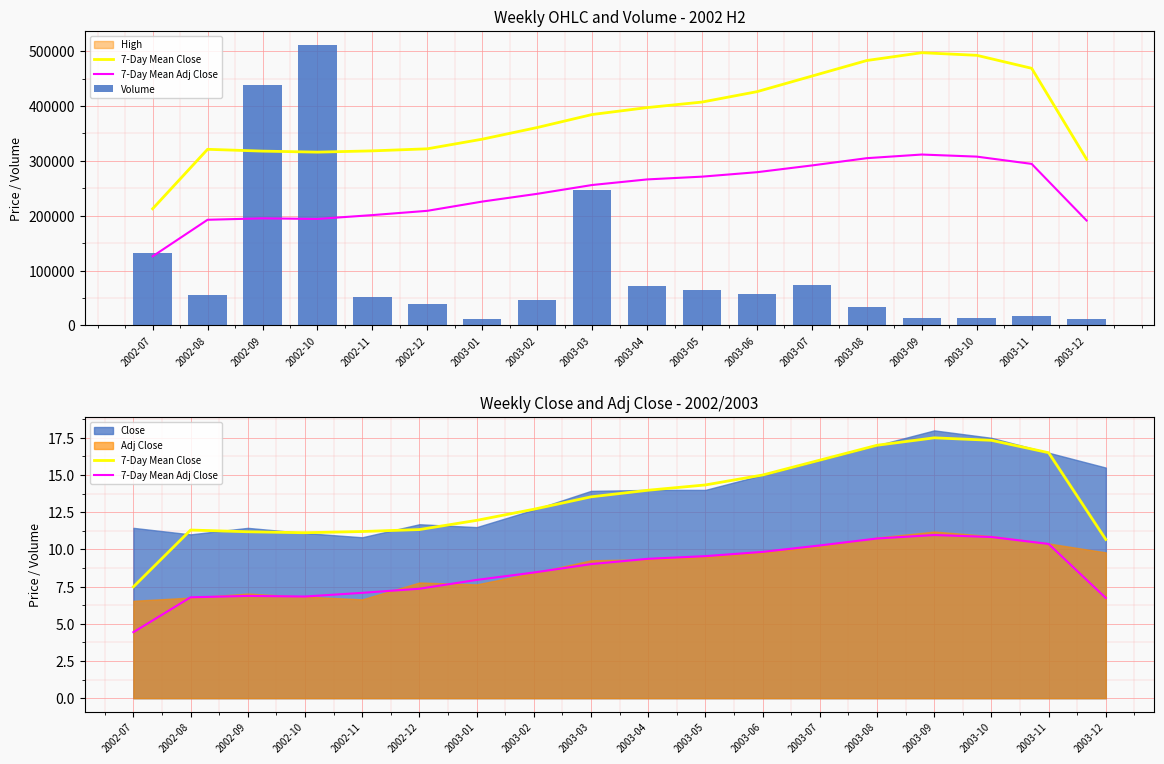

Which series changed the most between 2003-05 and 2003-09?

Volume